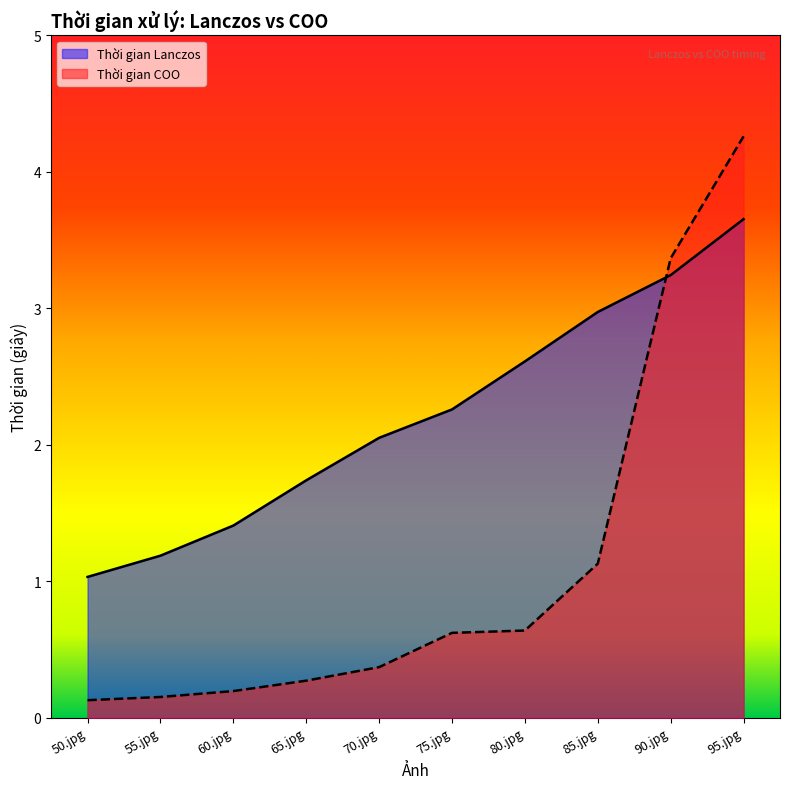

At which label is Thời gian COO closest to 2?

85.jpg